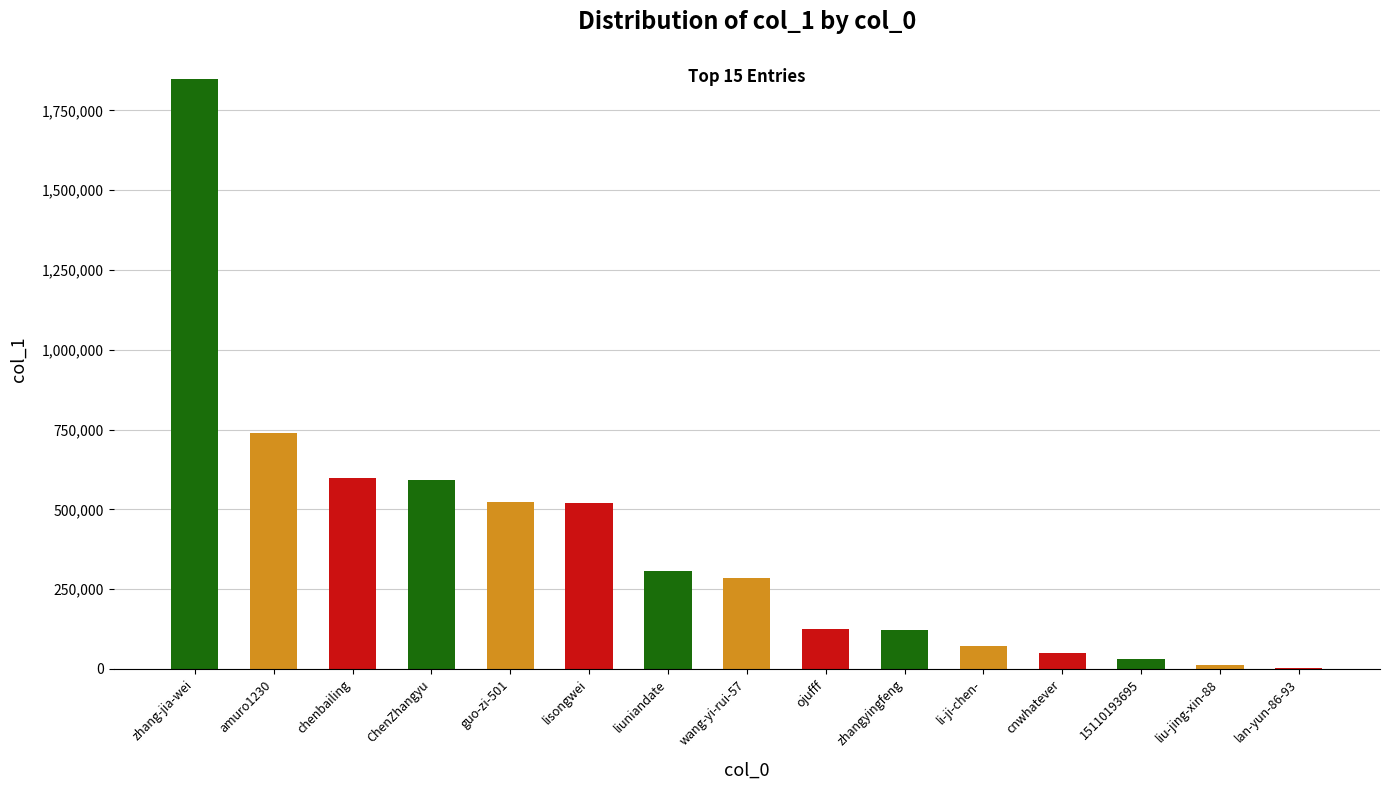

True or false: the data shows 284004 at wang-yi-rui-57.

True